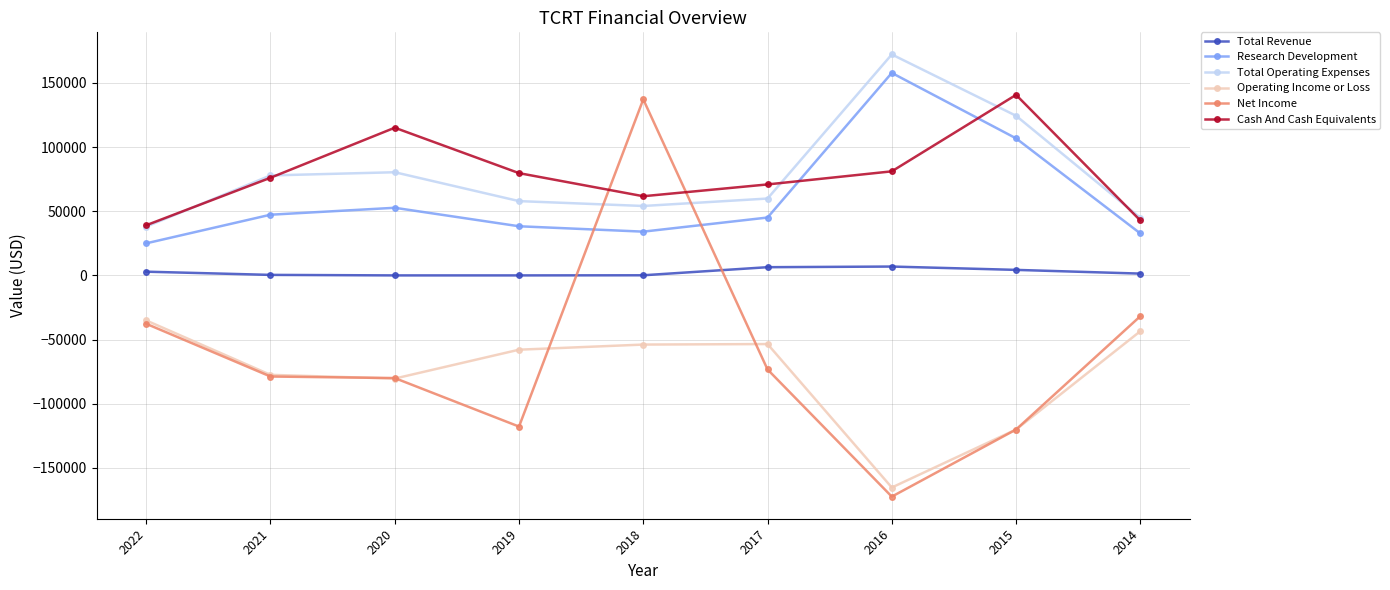

True or false: Cash And Cash Equivalents has more than 2 interior local peaks.

False